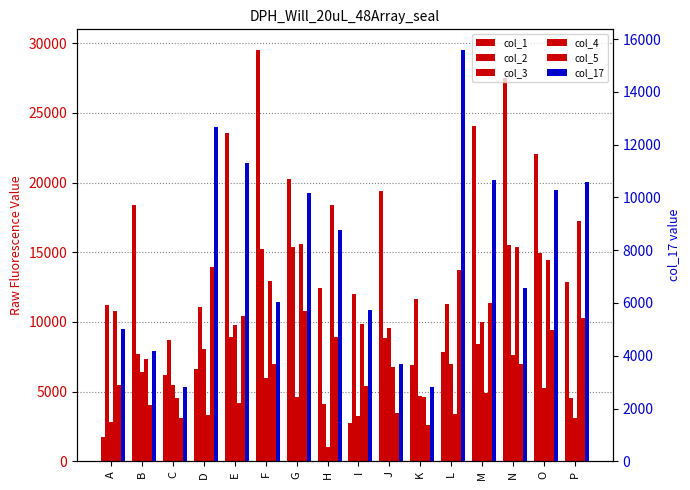

The value of col_2 at O is 14912. True or false?

True